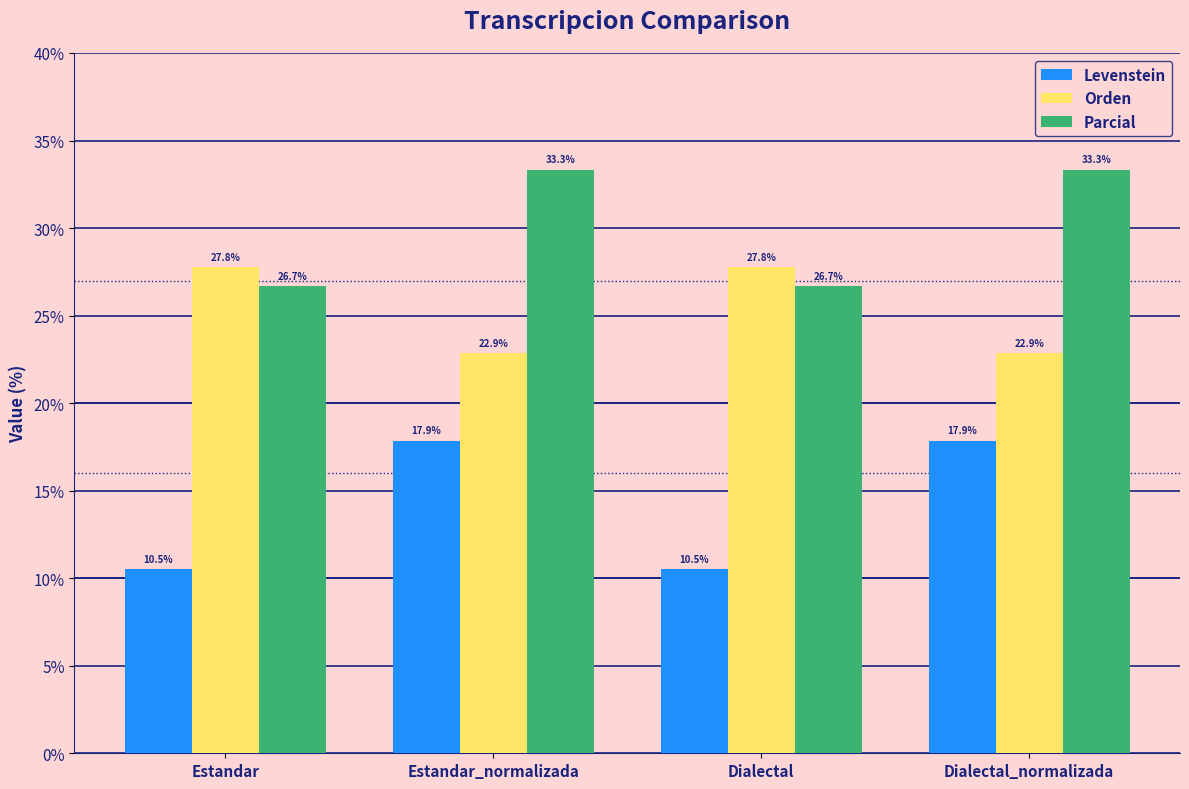

What are all the series names shown in the legend?

Levenstein, Orden, Parcial